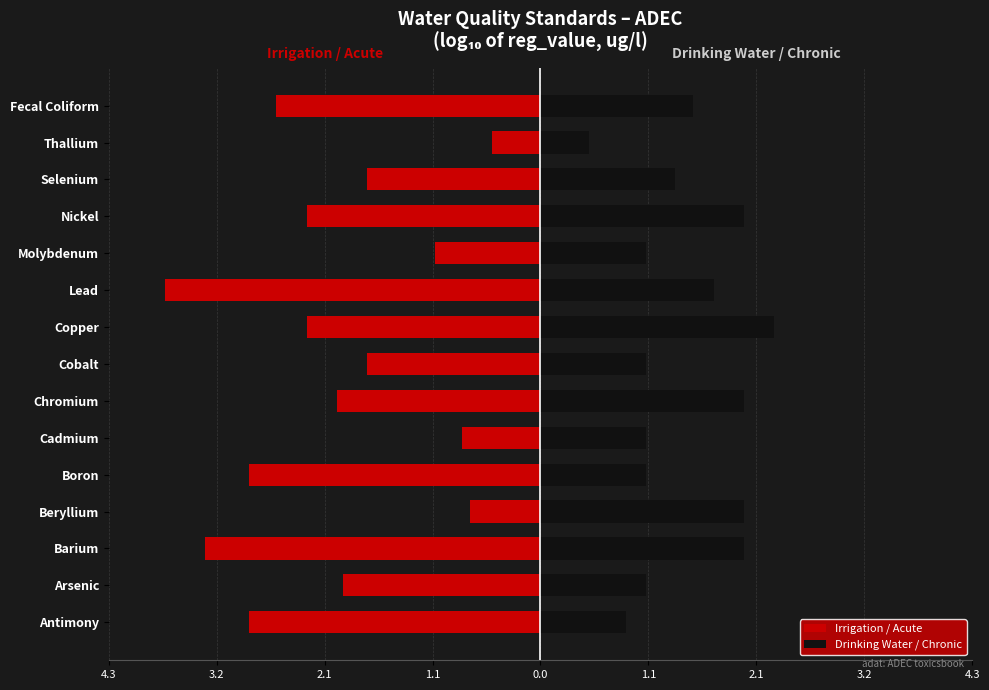

Does the chart contain stacked bars?

No